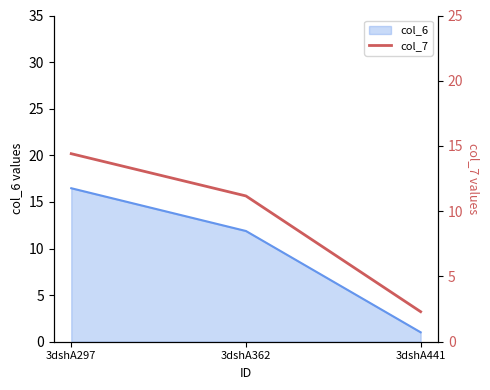

Reading left to right, what are all the values shown in this chart?

3dshA297=14.4	3dshA362=11.2	3dshA441=2.3